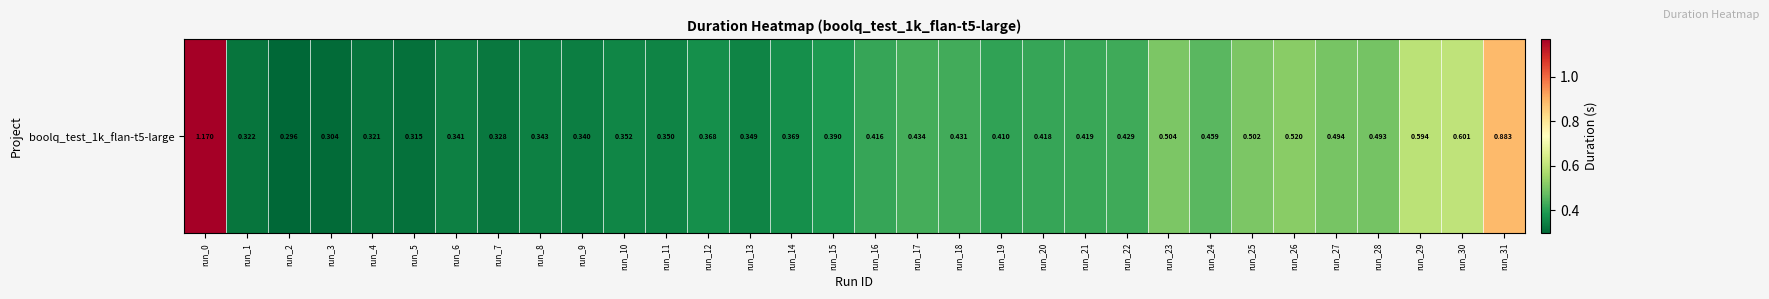

Reading left to right, list all the values displayed in this chart.

run_0=1.2	run_1=0.3	run_2=0.3	run_3=0.3	run_4=0.3	run_5=0.3	run_6=0.3	run_7=0.3	run_8=0.3	run_9=0.3	run_10=0.4	run_11=0.3	run_12=0.4	run_13=0.3	run_14=0.4	run_15=0.4	run_16=0.4	run_17=0.4	run_18=0.4	run_19=0.4	run_20=0.4	run_21=0.4	run_22=0.4	run_23=0.5	run_24=0.5	run_25=0.5	run_26=0.5	run_27=0.5	run_28=0.5	run_29=0.6	run_30=0.6	run_31=0.9